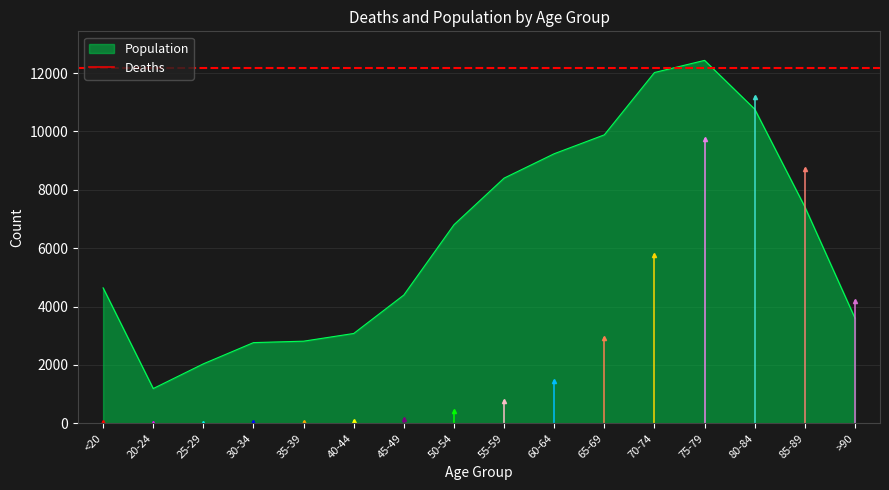

What is the minimum value for Population?

1191